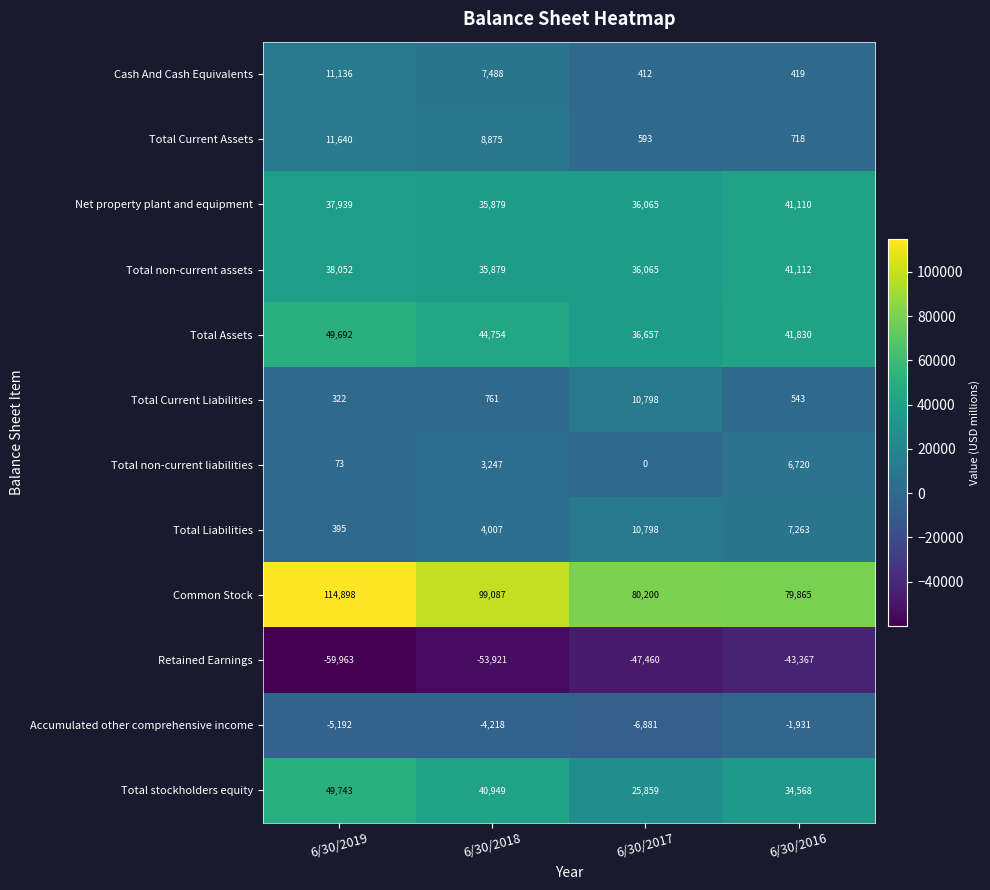

Between 6/30/2018 and 6/30/2017, which series saw the biggest shift?

Common Stock